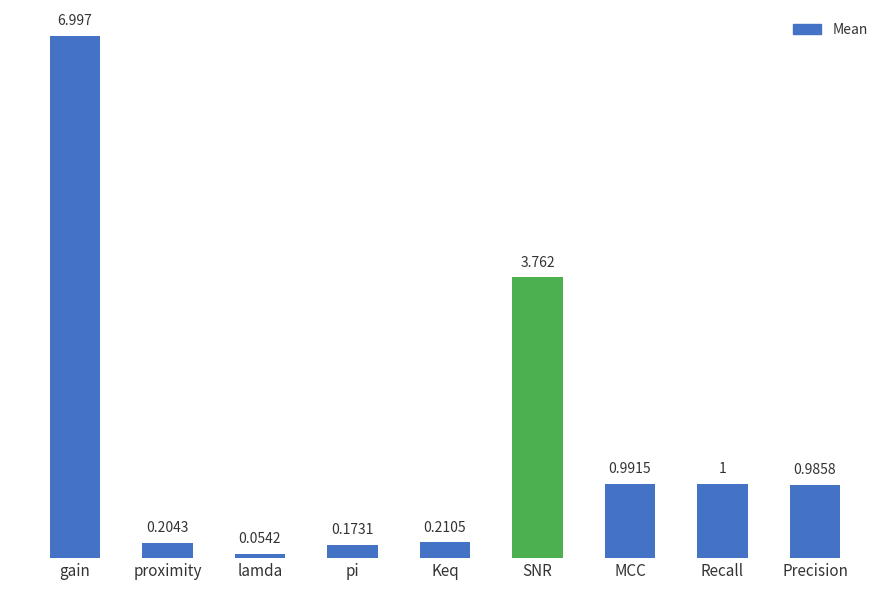

How many bars are there in total?

9